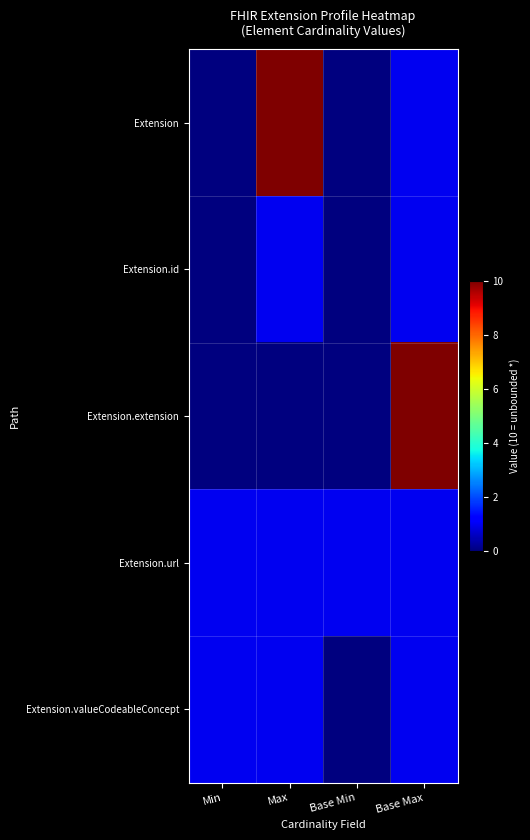

What is the spread (max minus min) of values at Base Min?

1